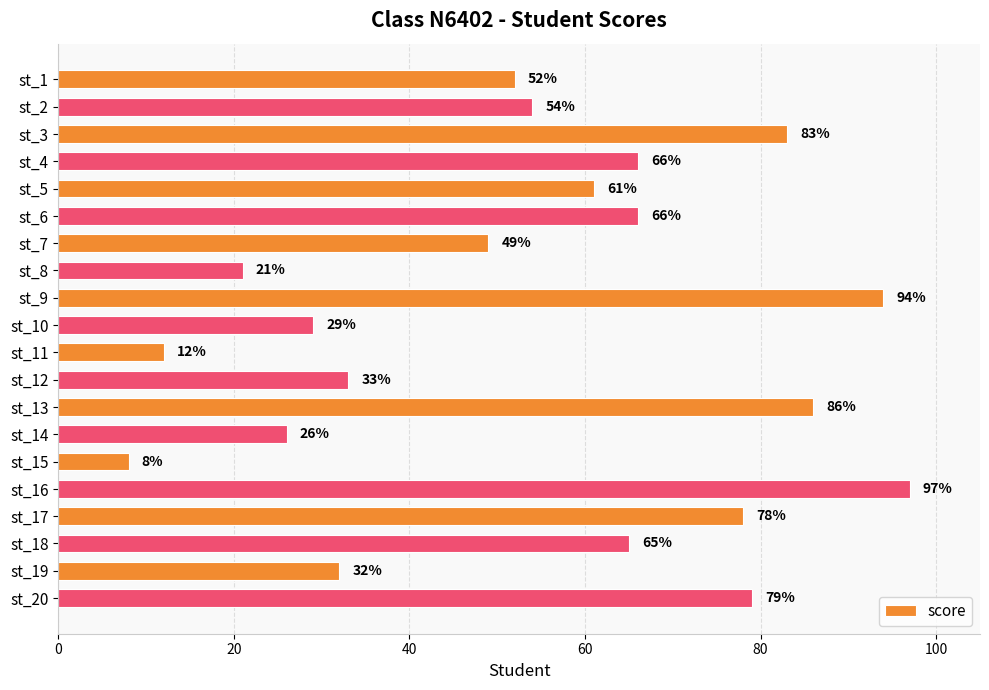

Between st_20 and st_4, which is larger?

st_20